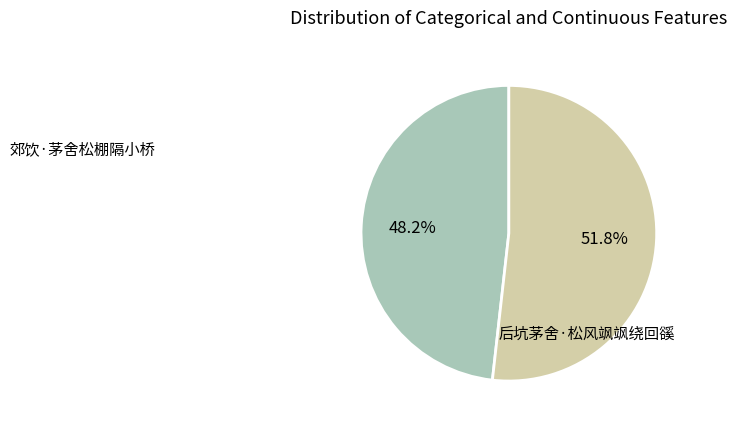

What is the smallest slice in the pie chart?

郊饮·茅舍松棚隔小桥